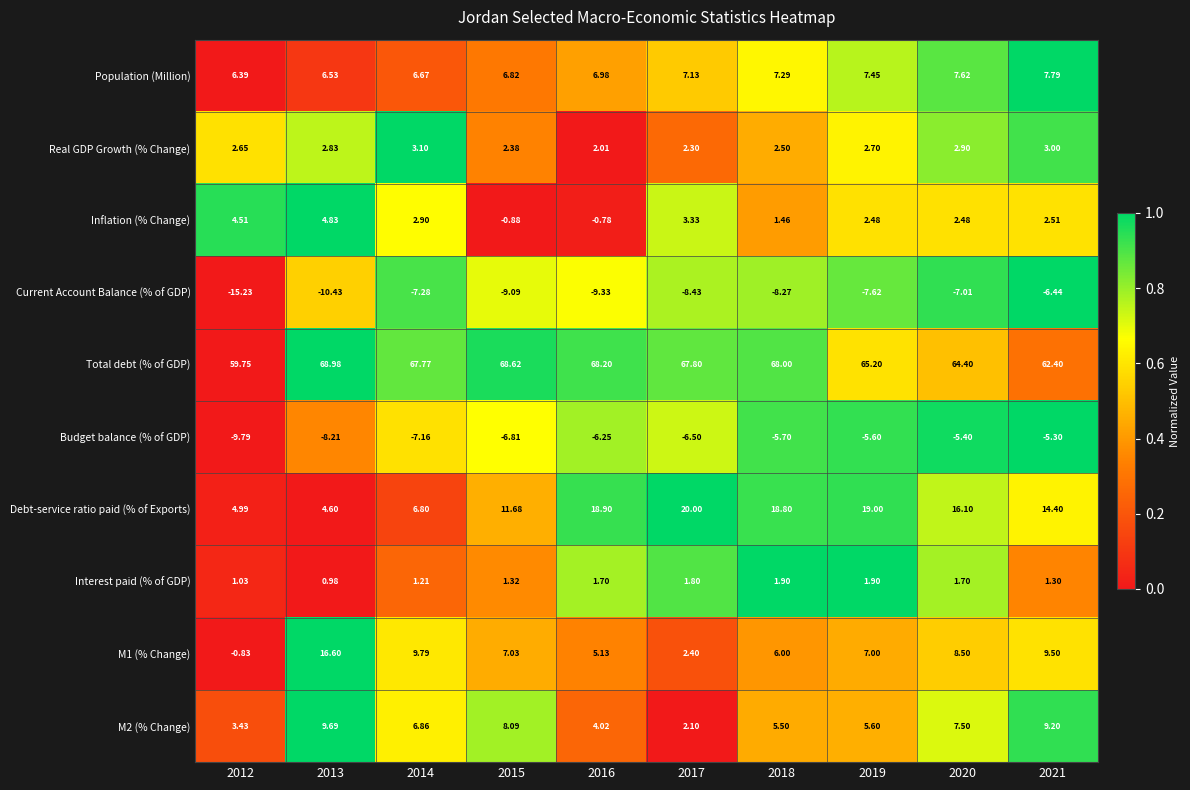

Which series has the largest total across all categories?

Total debt (% of GDP)